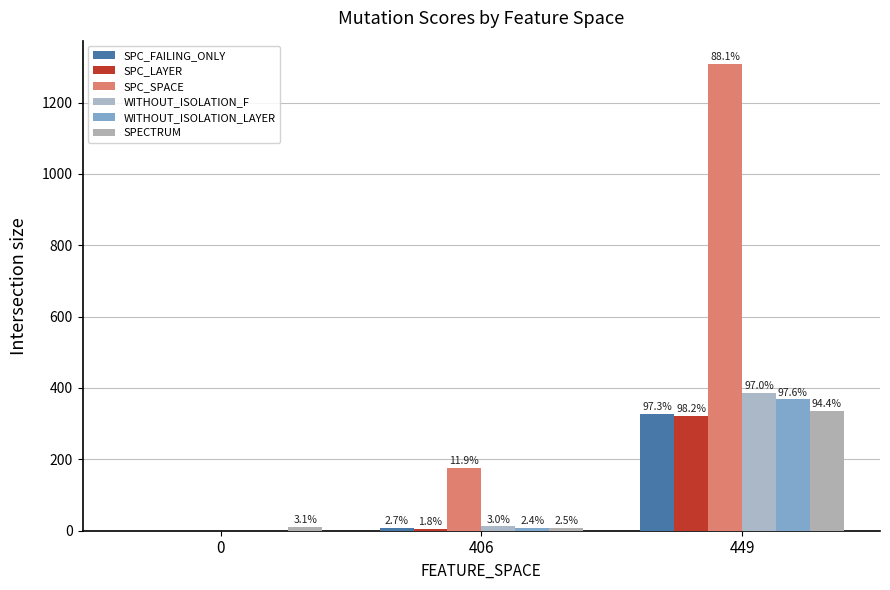

How many groups of bars are there?

3